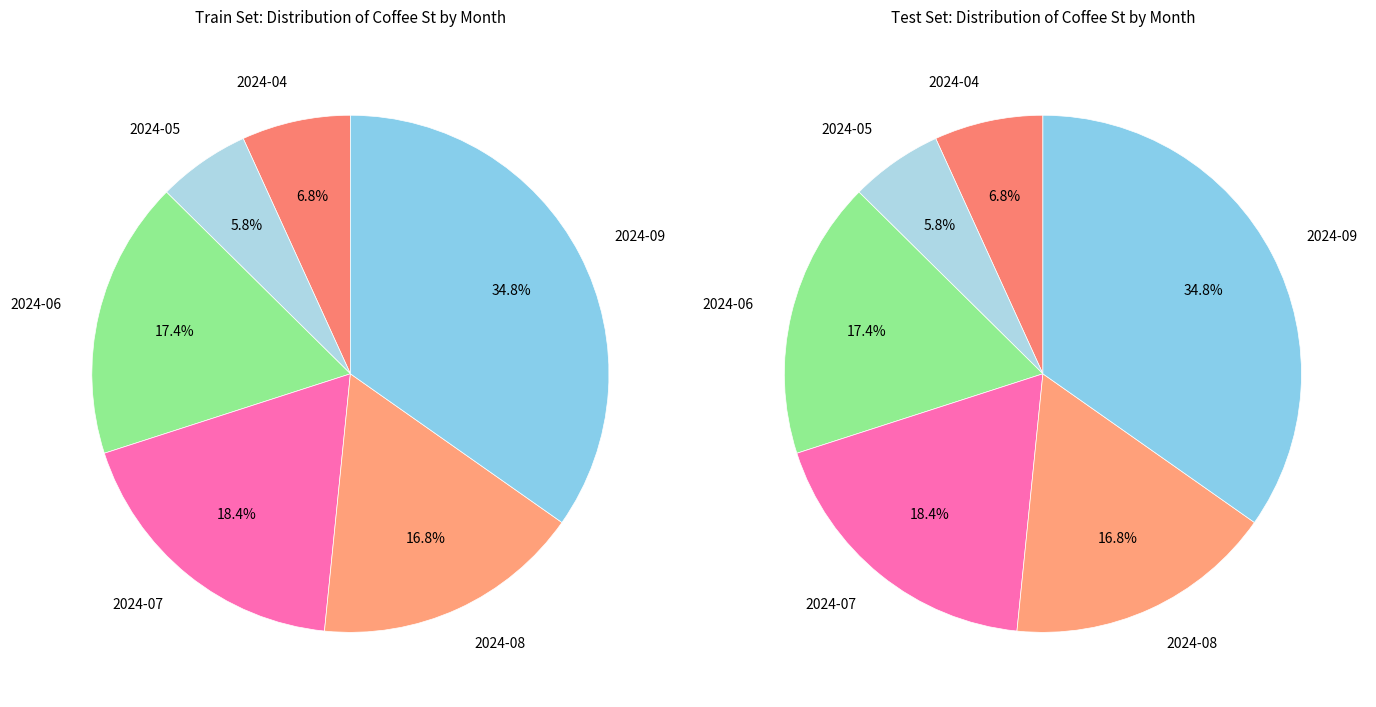

What is the smallest slice in the pie chart?

2024-05